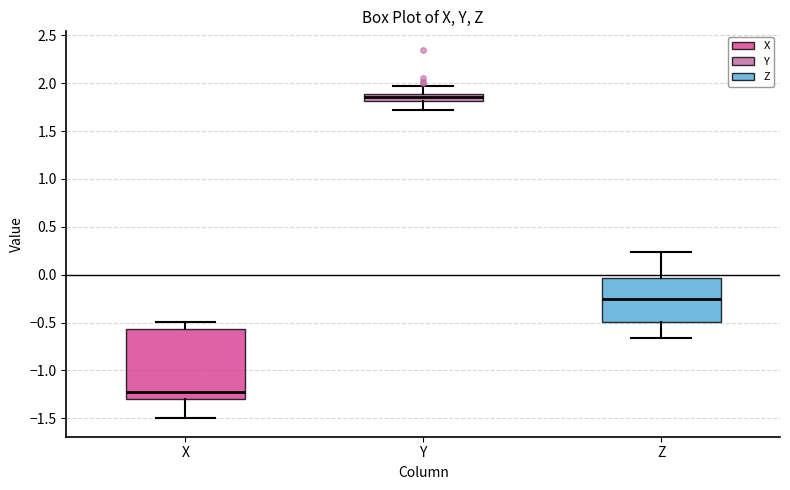

Comparing the boxes themselves (not the whiskers), which one is the tallest?

X